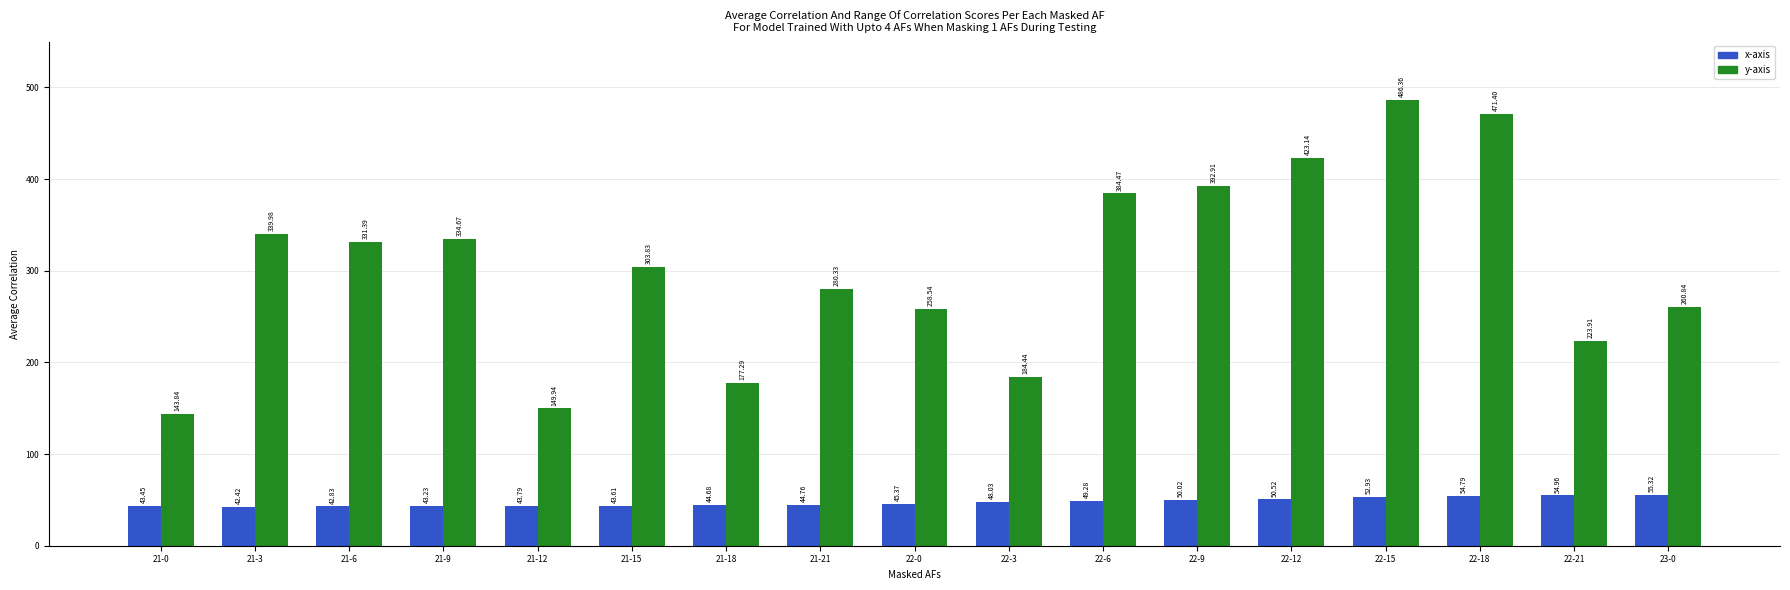

Which series has the largest range (max minus min)?

y-axis